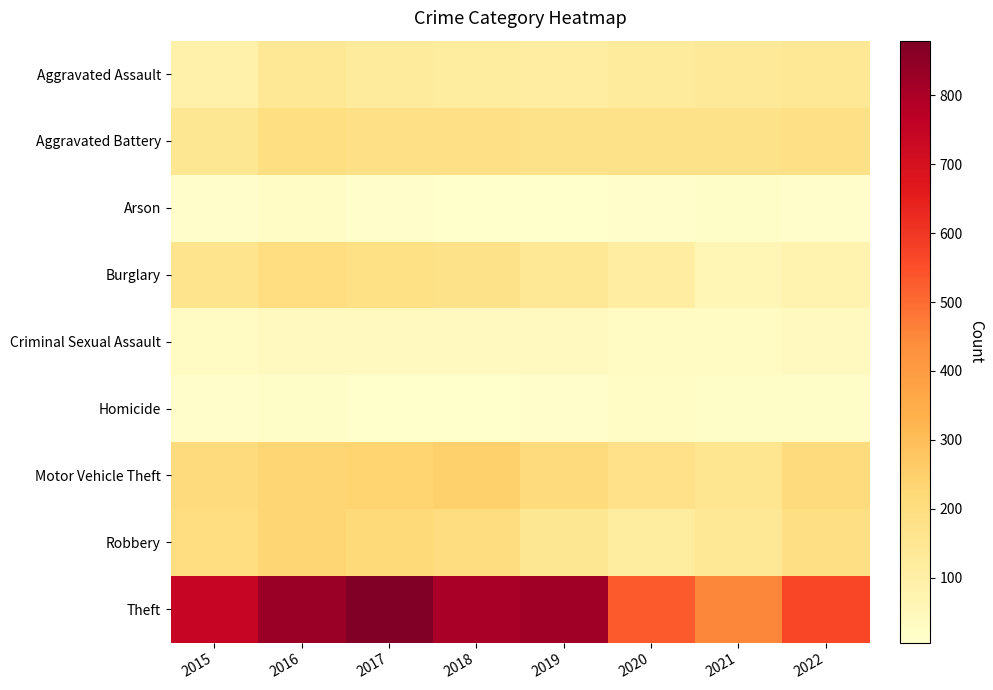

List the series in order of their peak value, lowest first.

Homicide, Arson, Criminal Sexual Assault, Aggravated Assault, Aggravated Battery, Burglary, Robbery, Motor Vehicle Theft, Theft